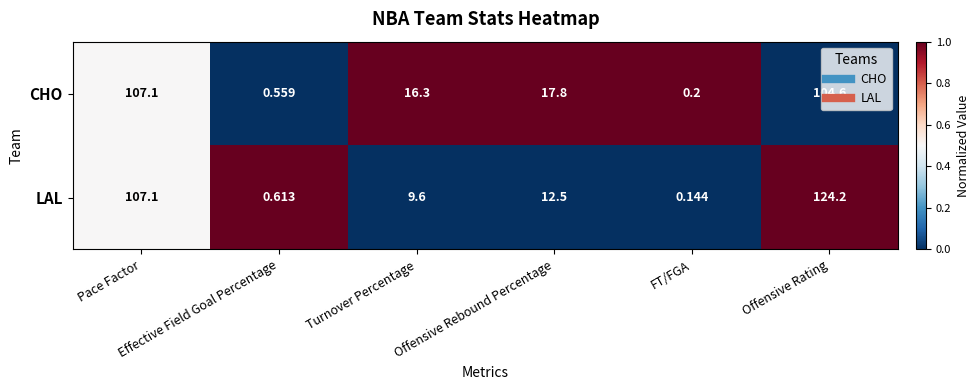

Rank the series by their maximum value, from lowest to highest.

CHO, LAL